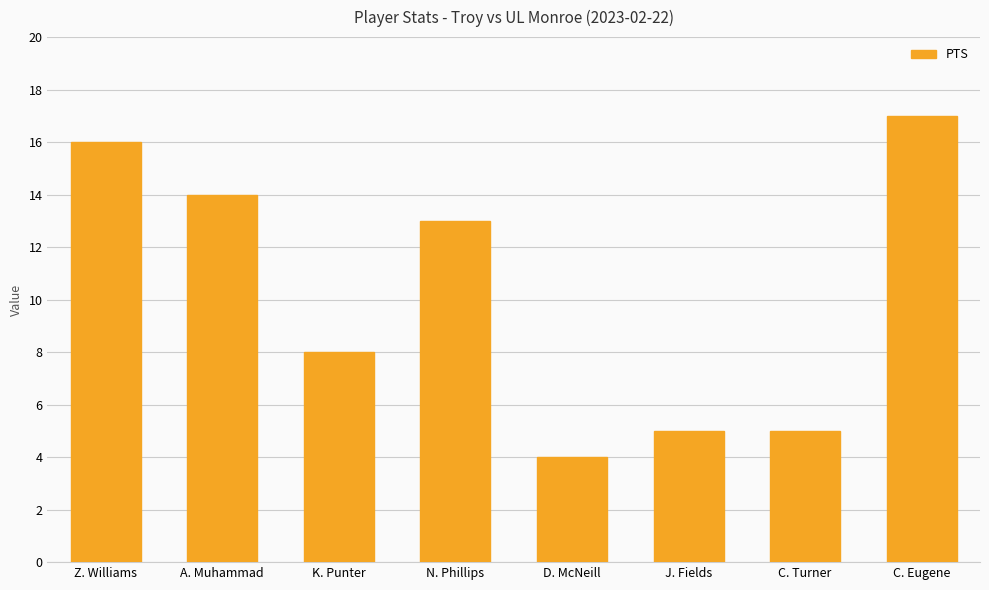

Are the bars grouped side by side (vs. stacked)?

No